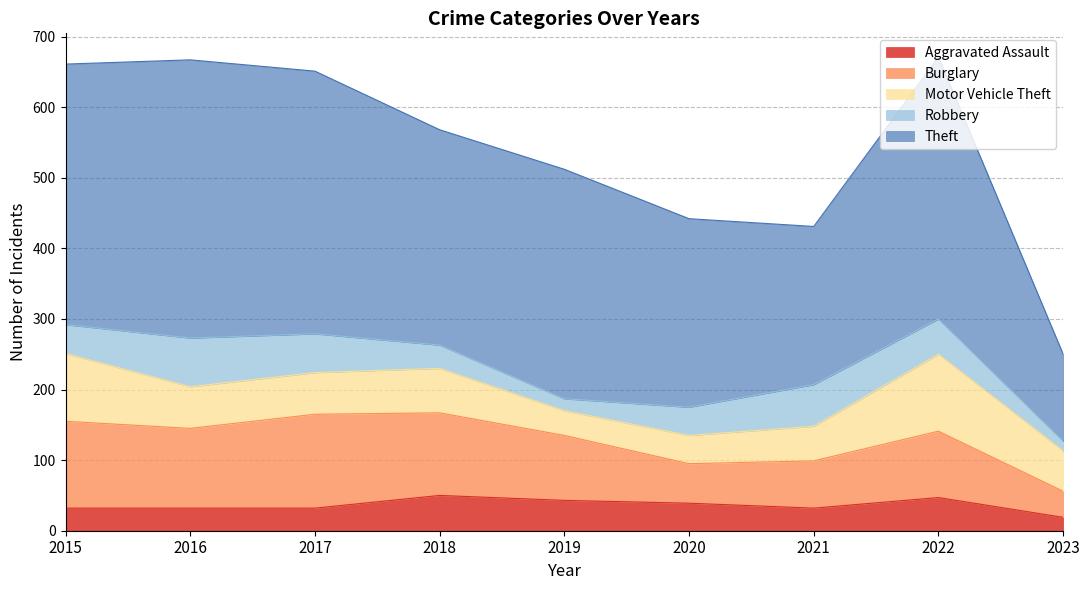

In Robbery, how many points are lower than both neighbors (excluding endpoints)?

1